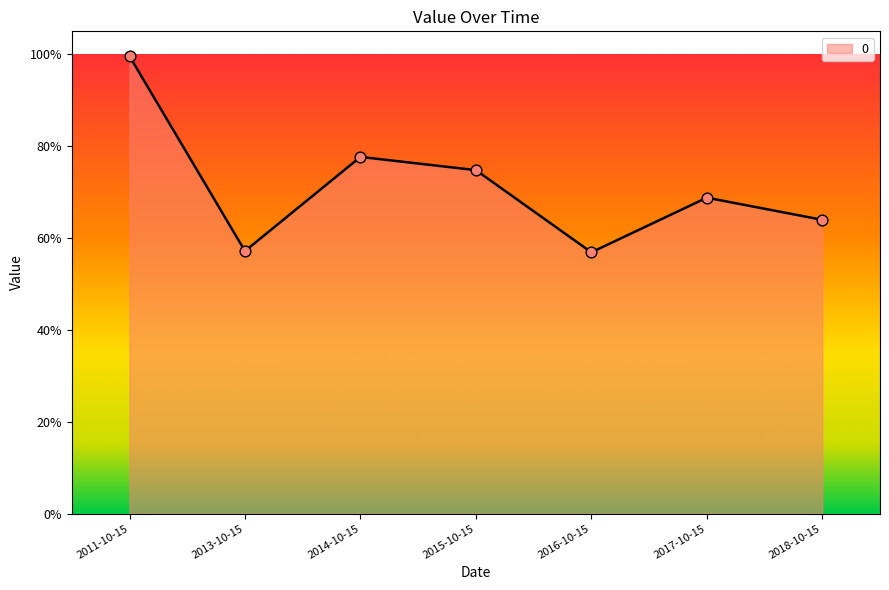

What is the change in value from 2013-10-15 to 2018-10-15?

+0.1